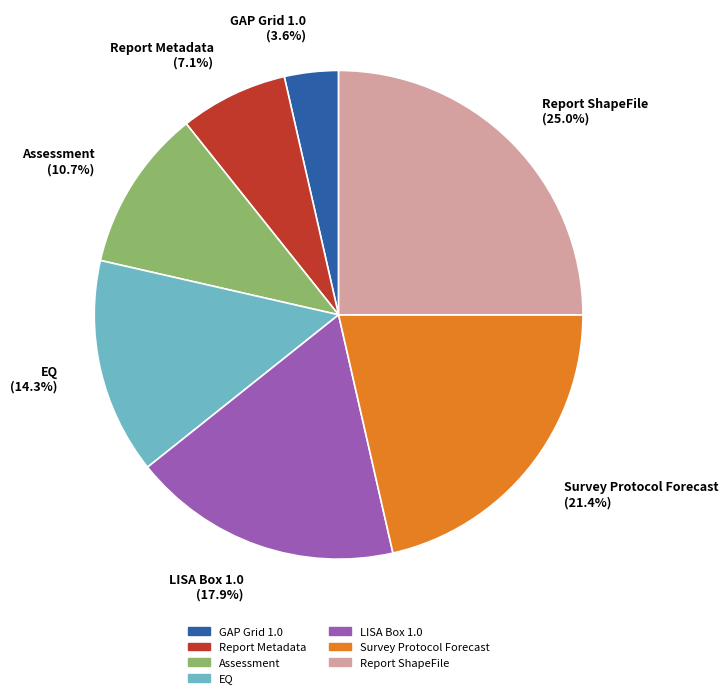

Does Assessment represent more than half of the total?

No